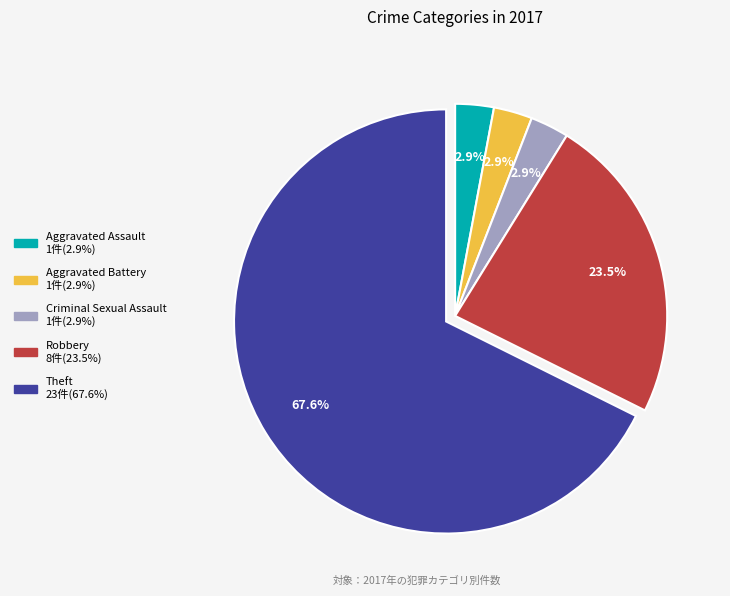

Which has a higher value, Theft or Robbery?

Theft